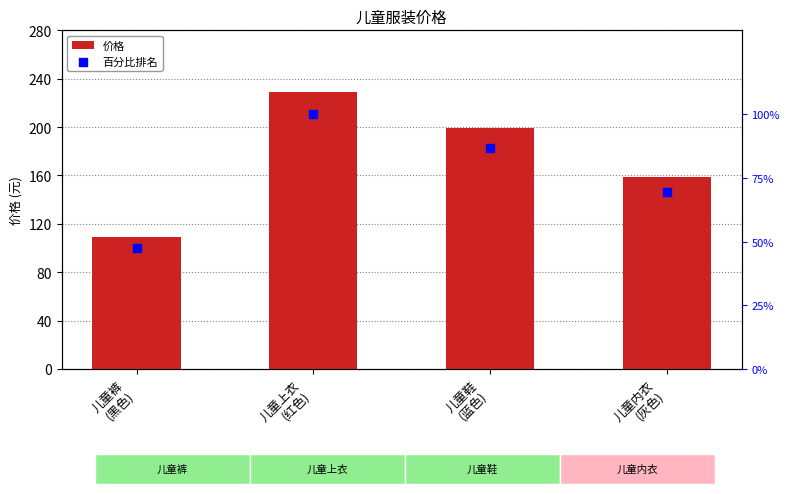

At which category is the sum across all series the highest?

儿童上衣
(红色)